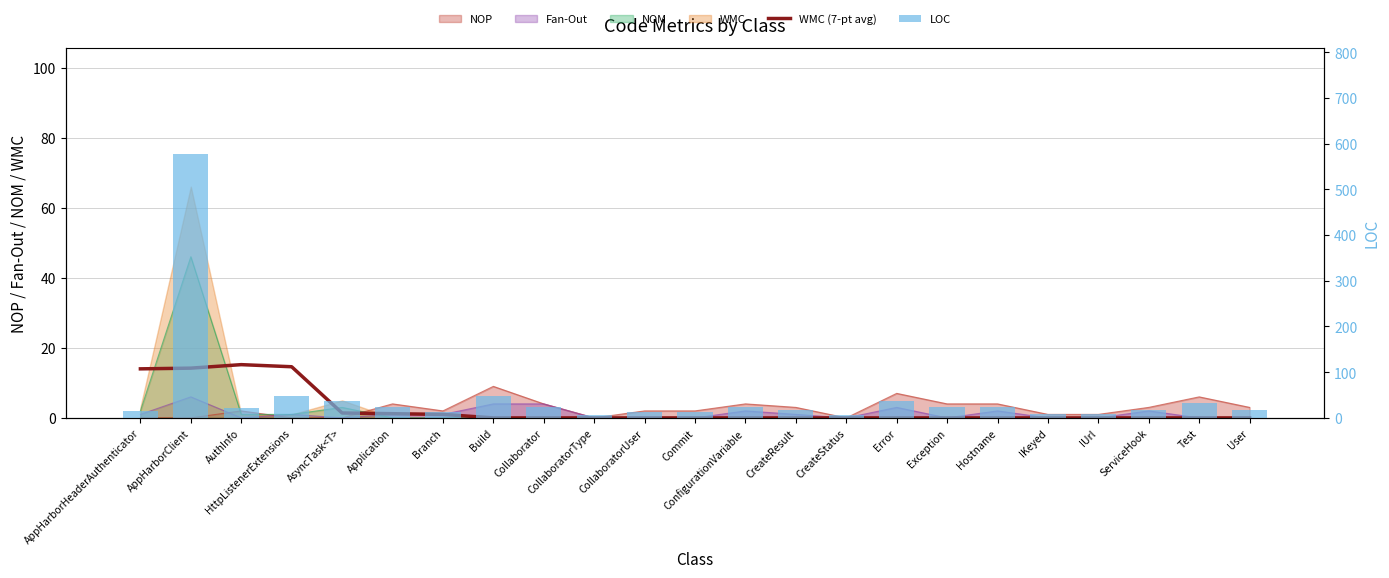

At which label is WMC (7-pt avg) closest to 7?

AsyncTask<T>